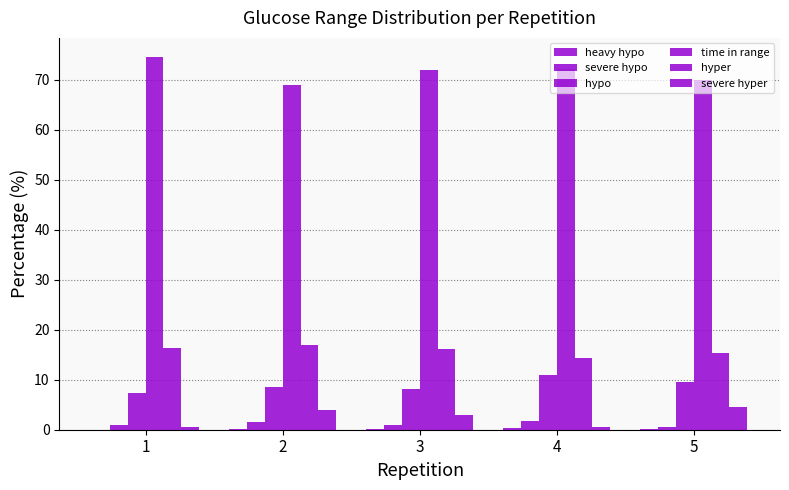

How many series are shown in this chart?

6